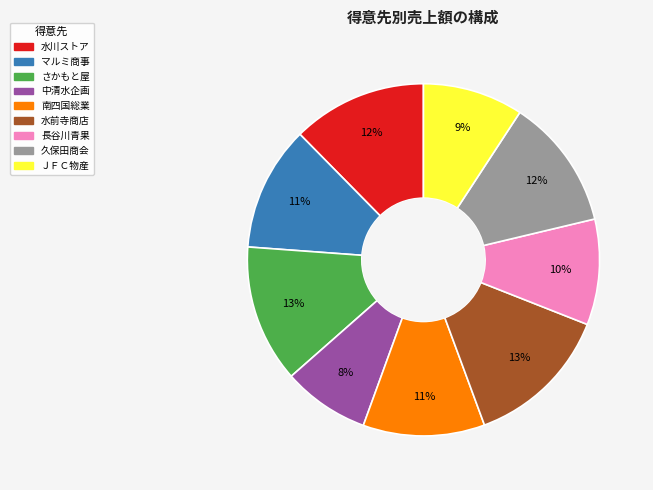

Is it true that 久保田商会 is 23% of the pie?

False